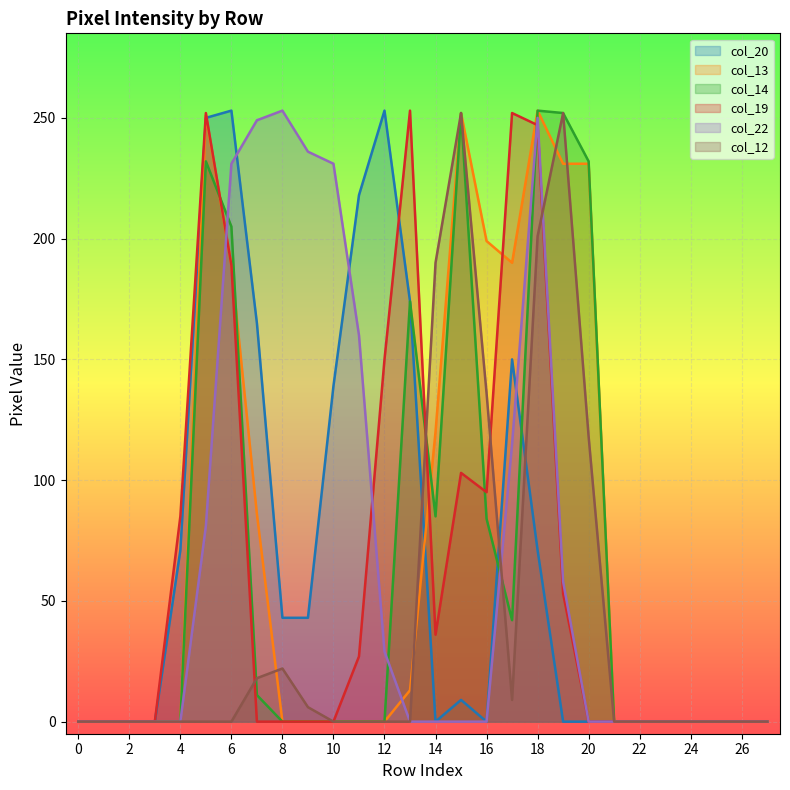

What is the difference between the maximum and second lowest values in the col_20 series?

253